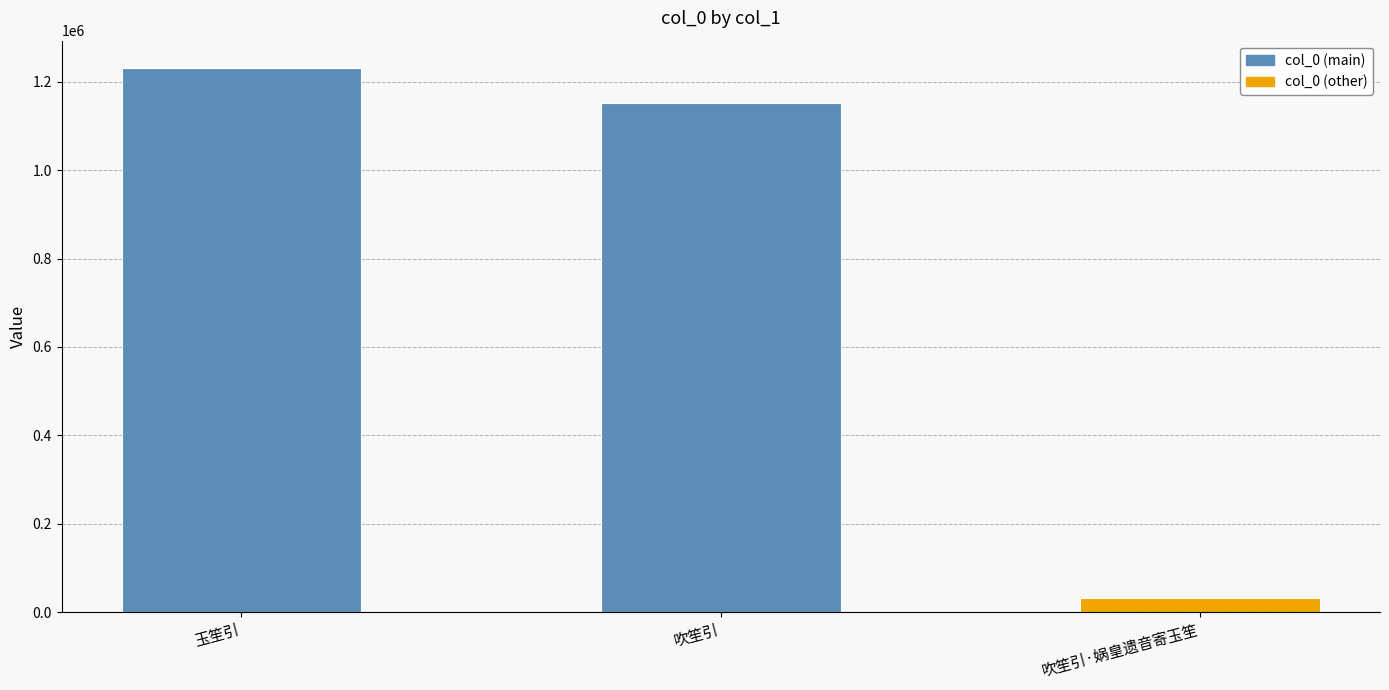

Which category has the highest value across all series?

玉笙引